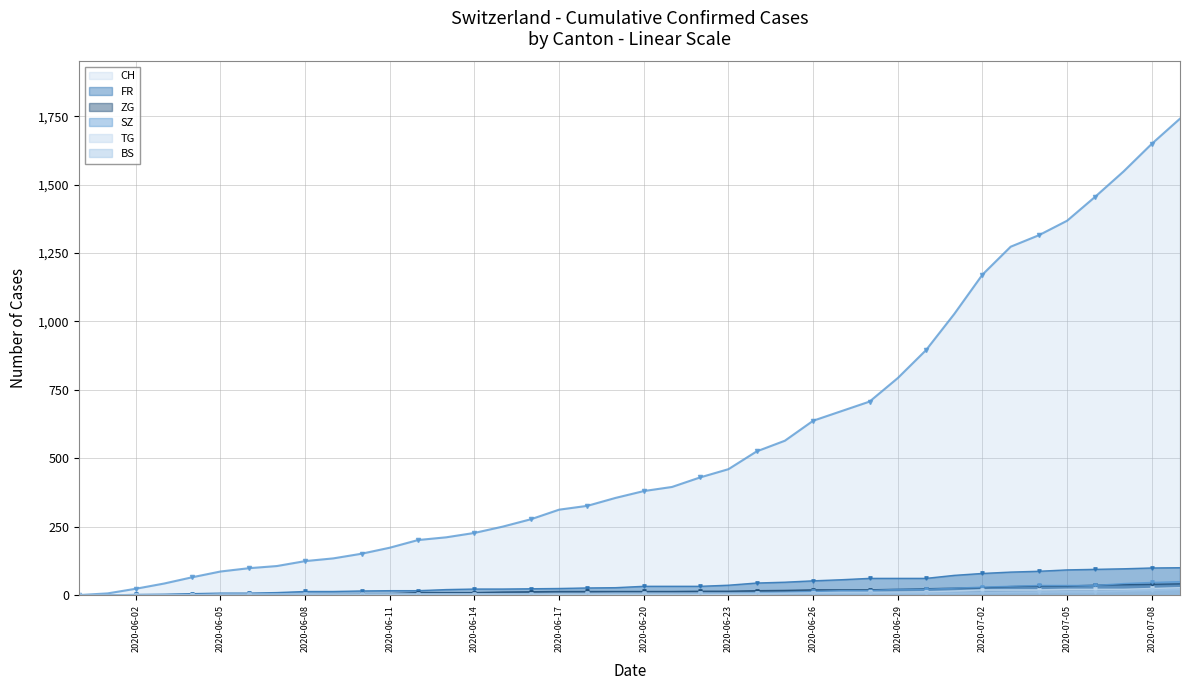

The SZ series shows 82 at 2020-07-08. True or false?

False